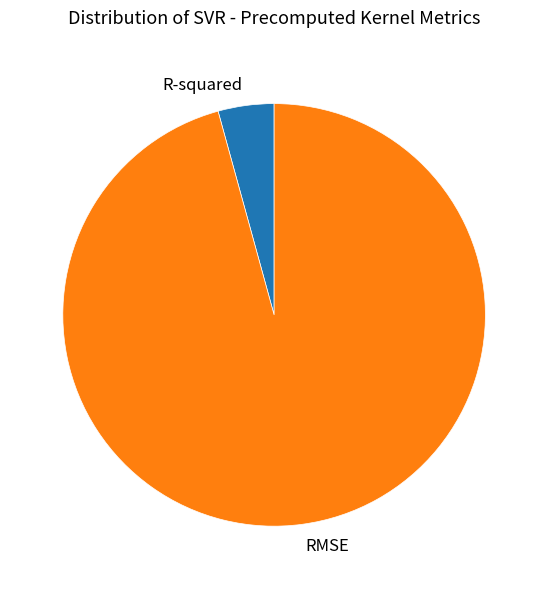

Which has a higher value, R-squared or RMSE?

RMSE